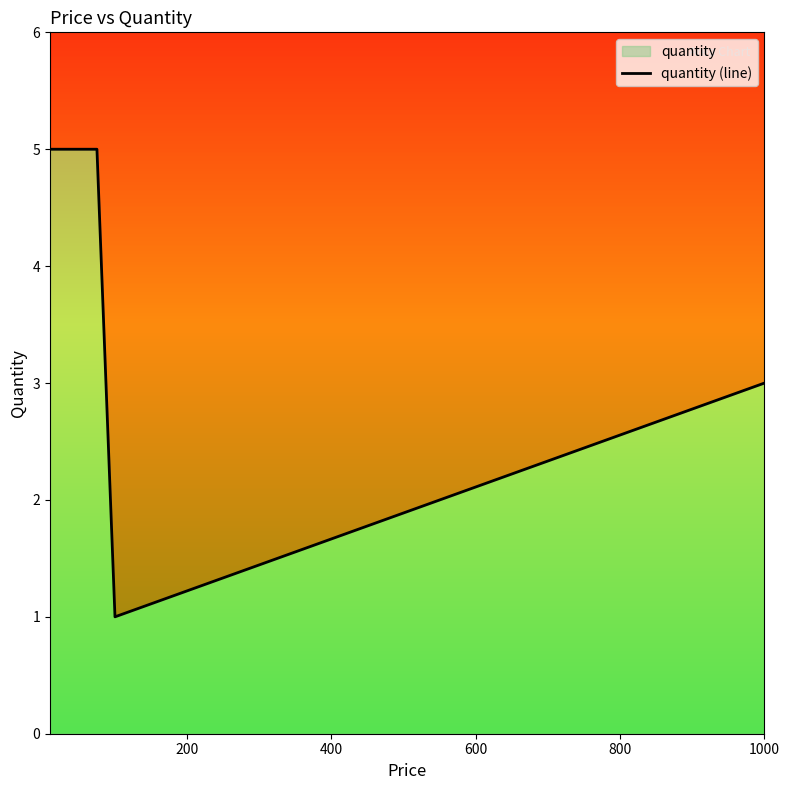

True or false: the data has more than 0 interior local peaks.

False